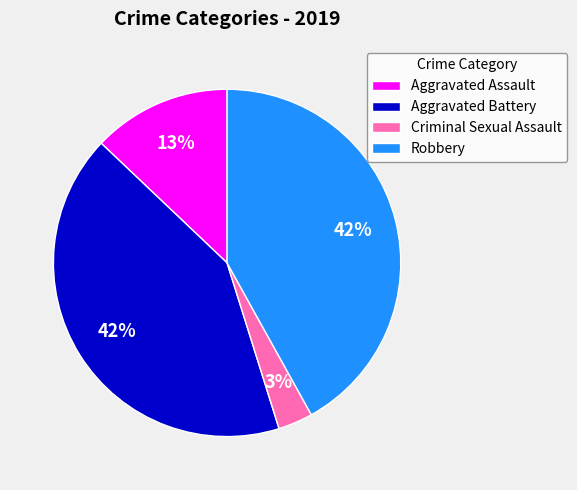

How many slices are in this pie chart?

4